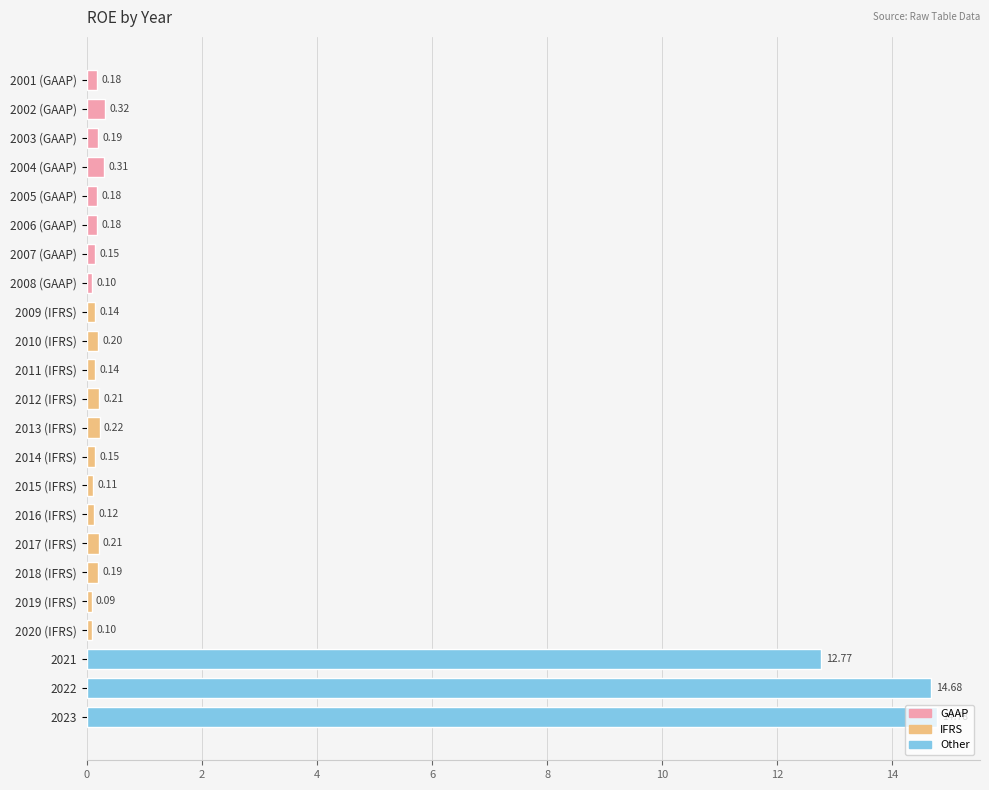

Which has a higher value, 2015 (IFRS) or 2004 (GAAP)?

2004 (GAAP)